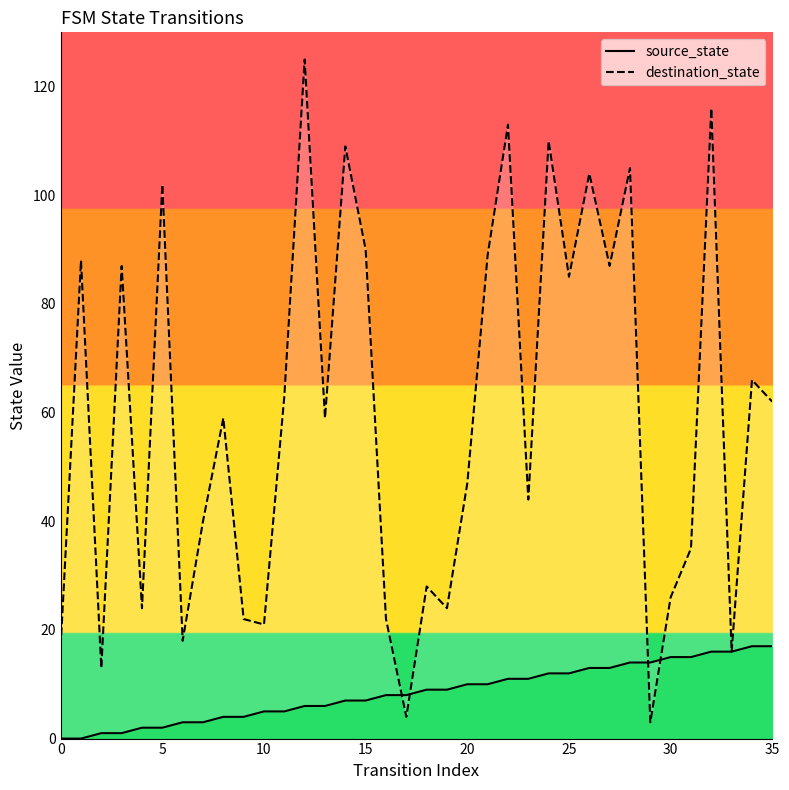

Which series ends up on top after the final intersection of destination_state and source_state?

destination_state